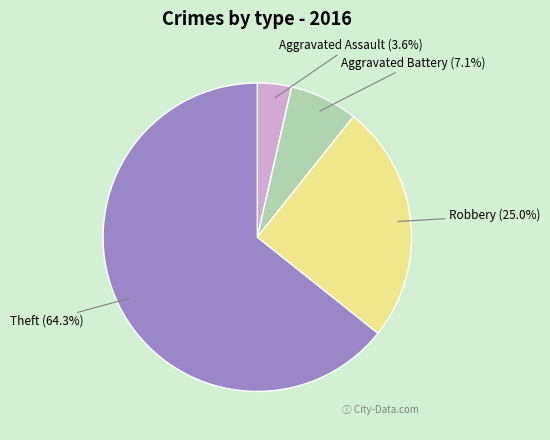

To the nearest percent, what is the average slice percentage?

25%